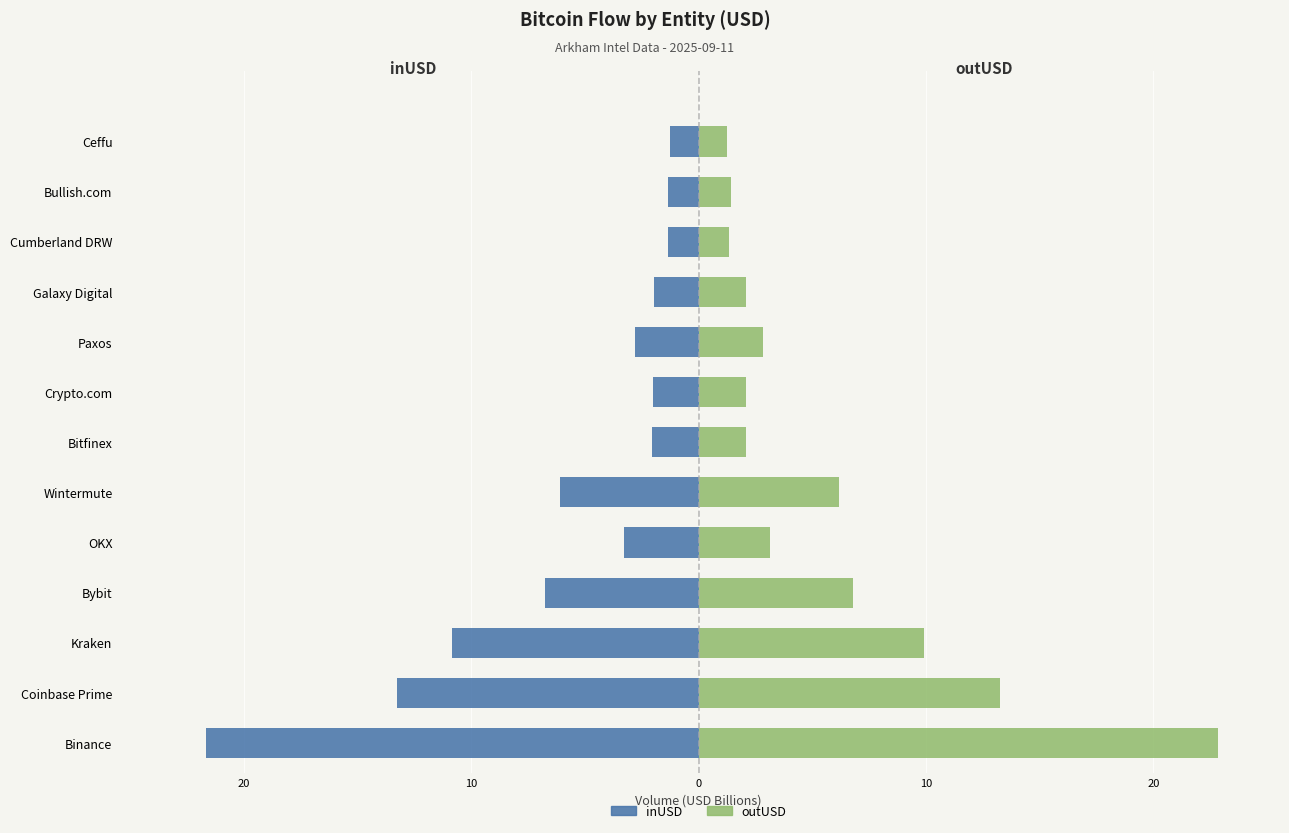

Are the bars horizontal?

Yes